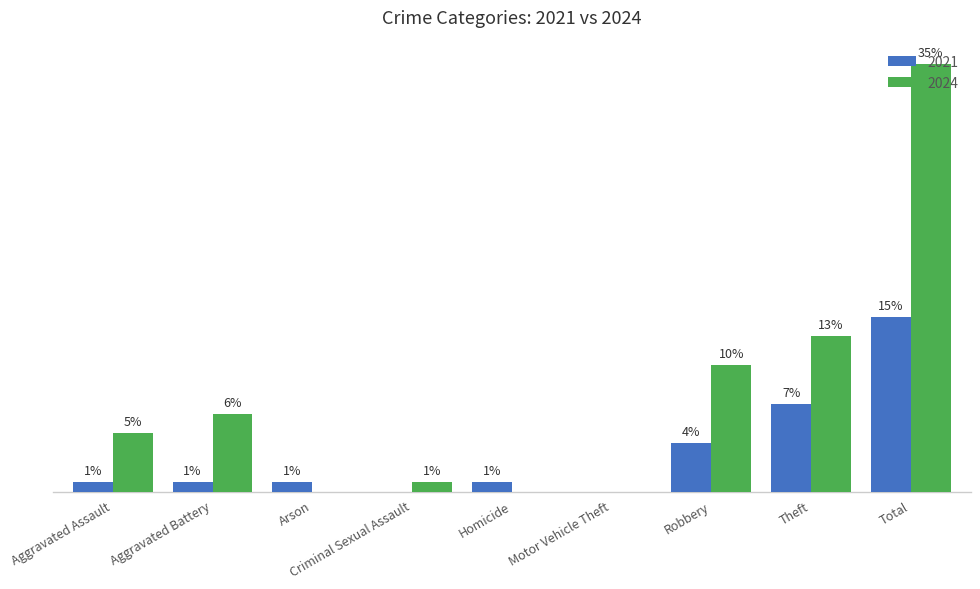

Where is 2024 nearest to the value 22?

Theft